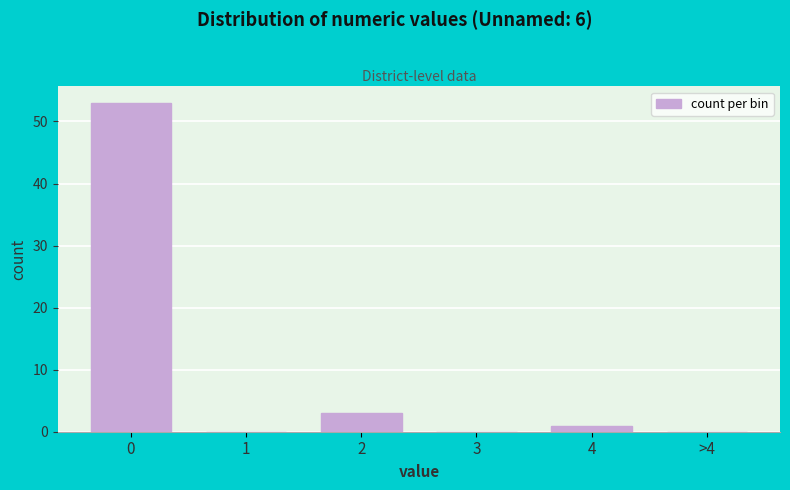

Reading left to right, transcribe all the data shown in this chart.

0=53	1=0	2=3	3=0	4=1	>4=0